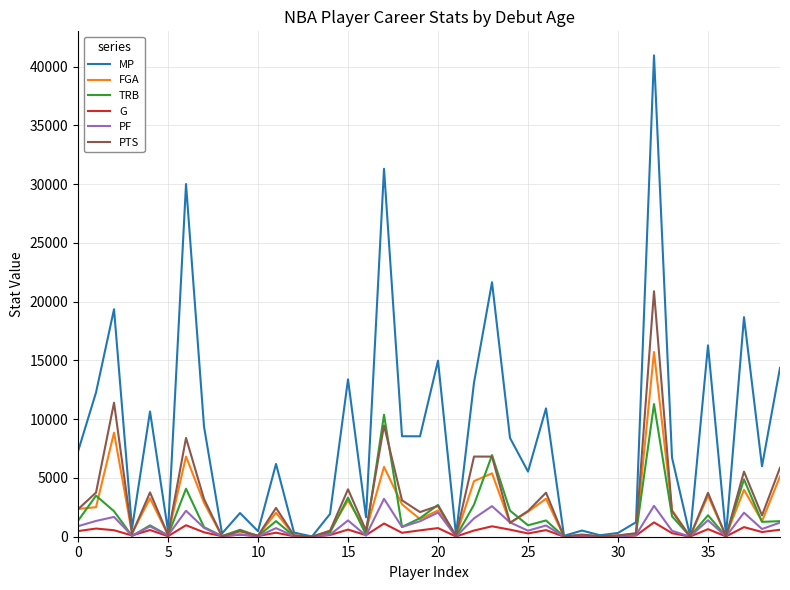

Rank the series by their maximum value, from lowest to highest.

G, PF, TRB, FGA, PTS, MP